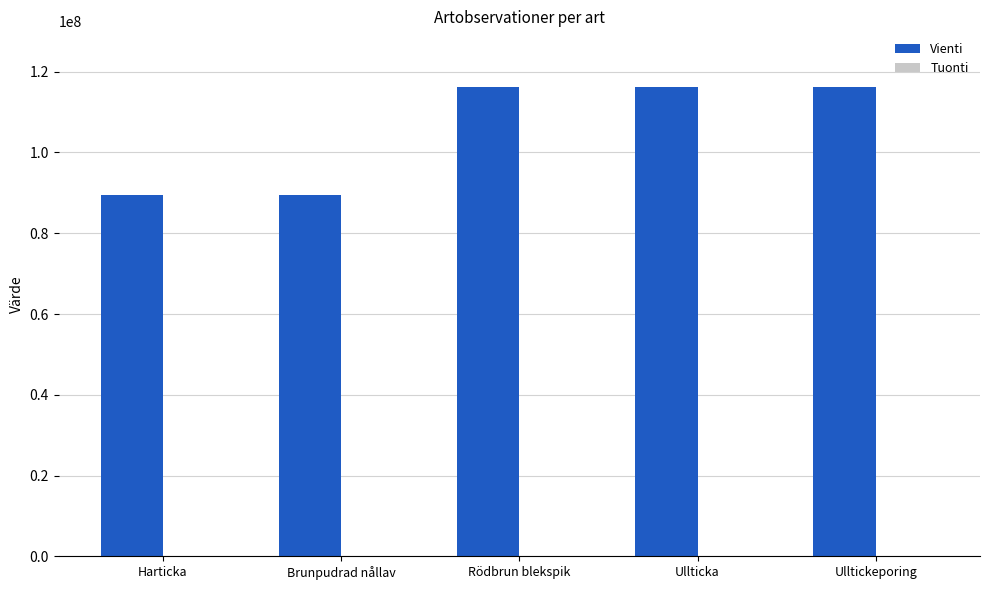

What is the difference between the Vienti values at Brunpudrad nållav and Ullticka?

26640103